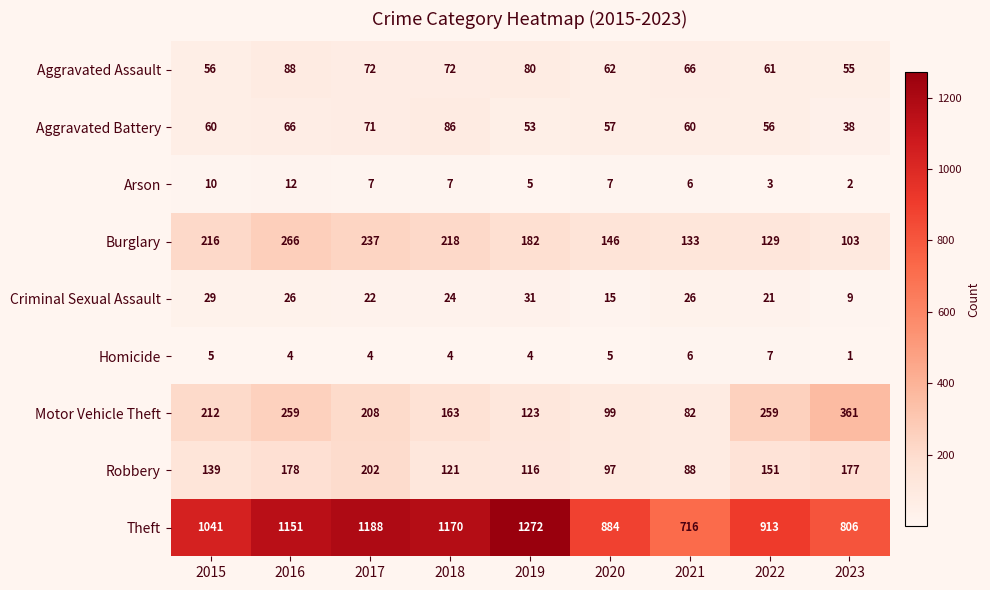

What is the spread (max minus min) of values at 2017?

1184